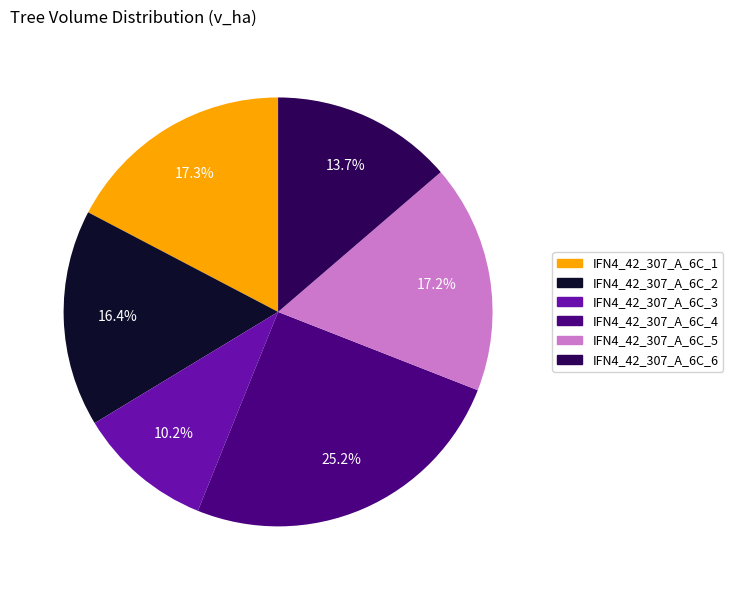

What percentage do IFN4_42_307_A_6C_3 and IFN4_42_307_A_6C_2 together represent?

26.6%